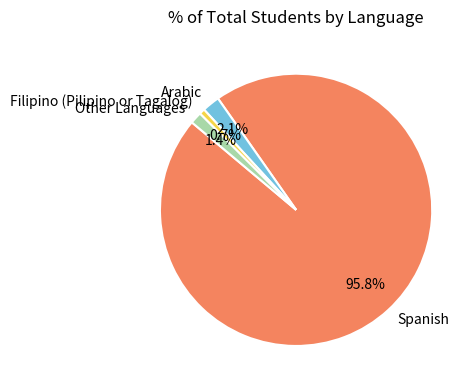

How many slices are in this pie chart?

4